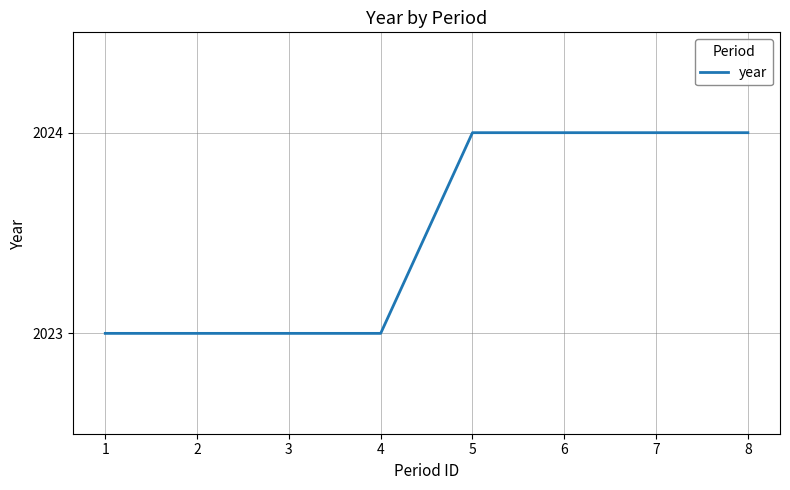

The value at 7 is 3224. True or false?

False